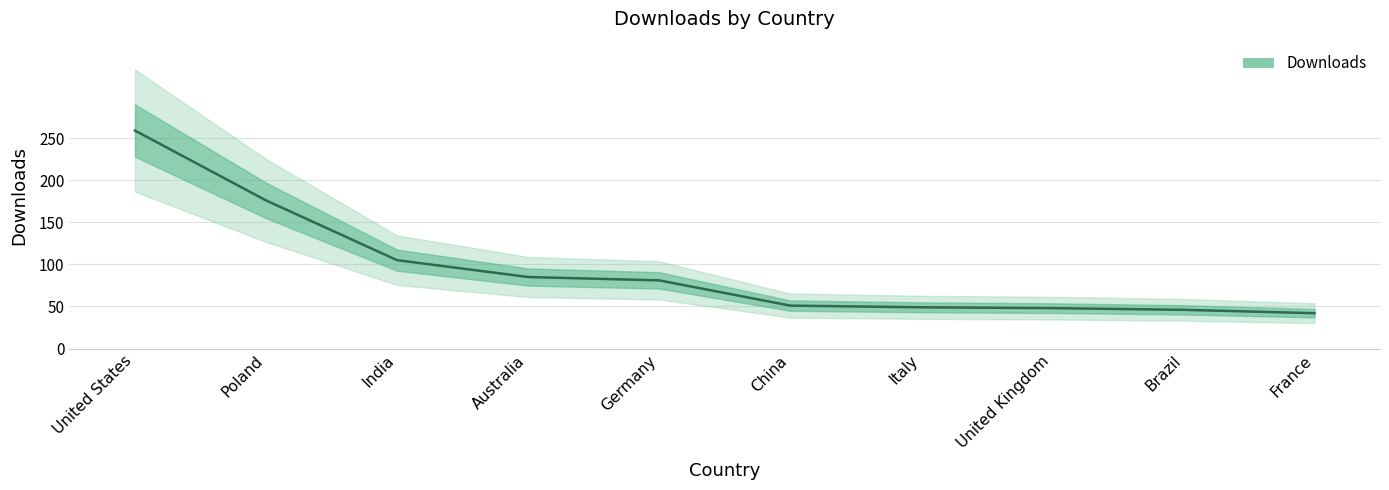

What is the maximum value shown in the chart?

259